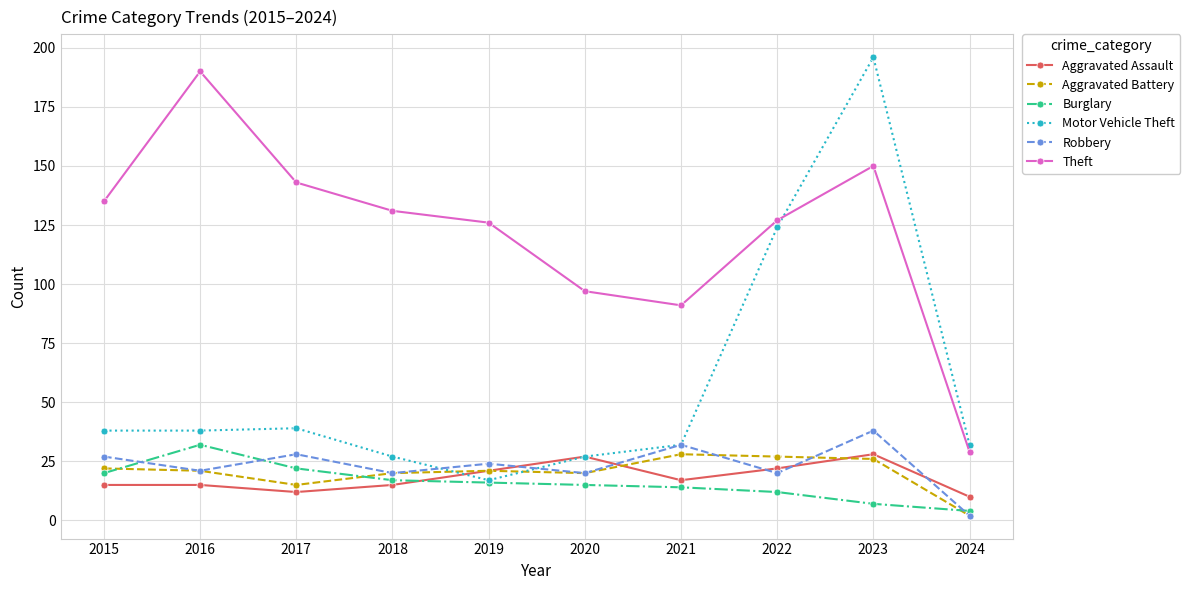

What is the difference between the second highest and second lowest values in the Theft series?

59